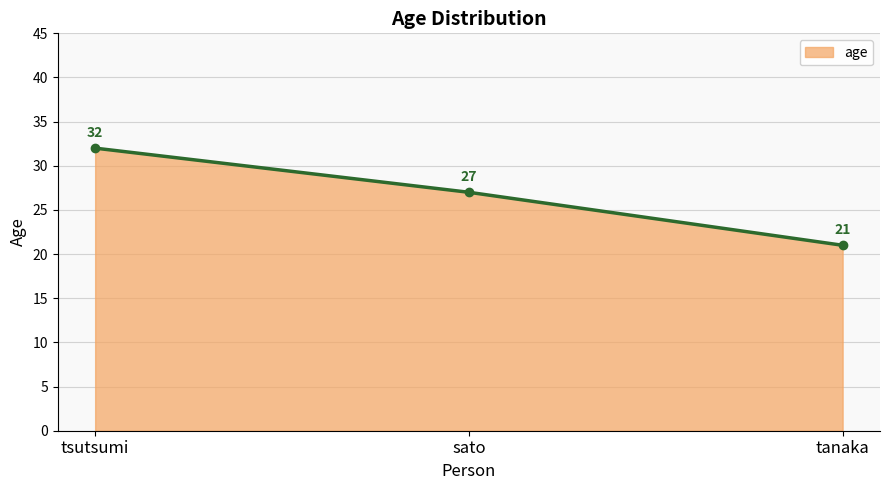

At which category does the chart reach its peak across all series?

tsutsumi